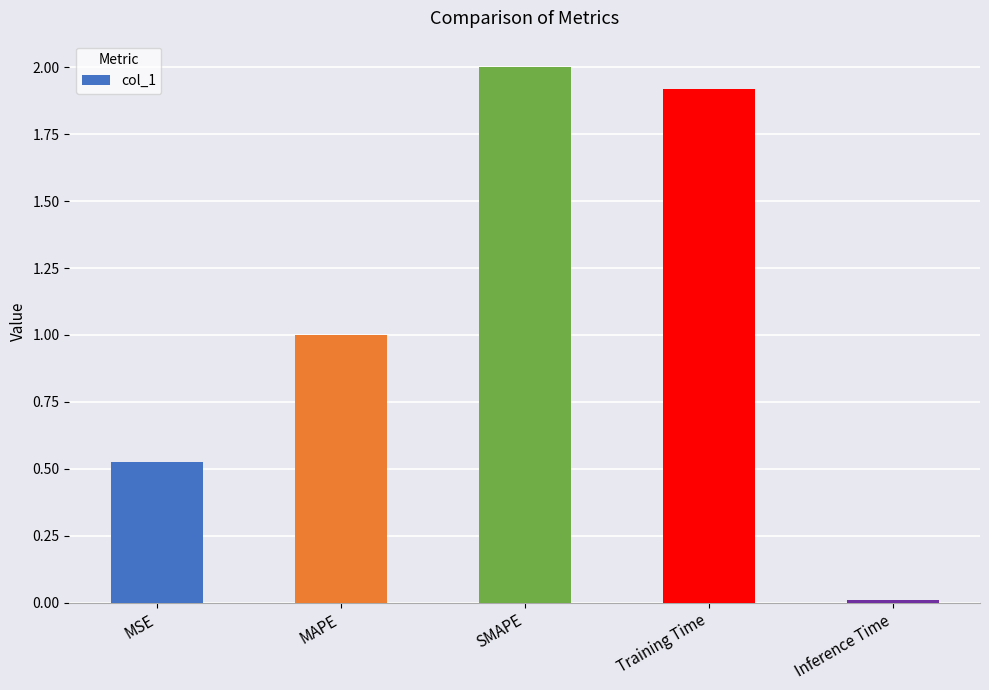

List the labels in order of value, smallest first.

Inference Time, MSE, MAPE, Training Time, SMAPE